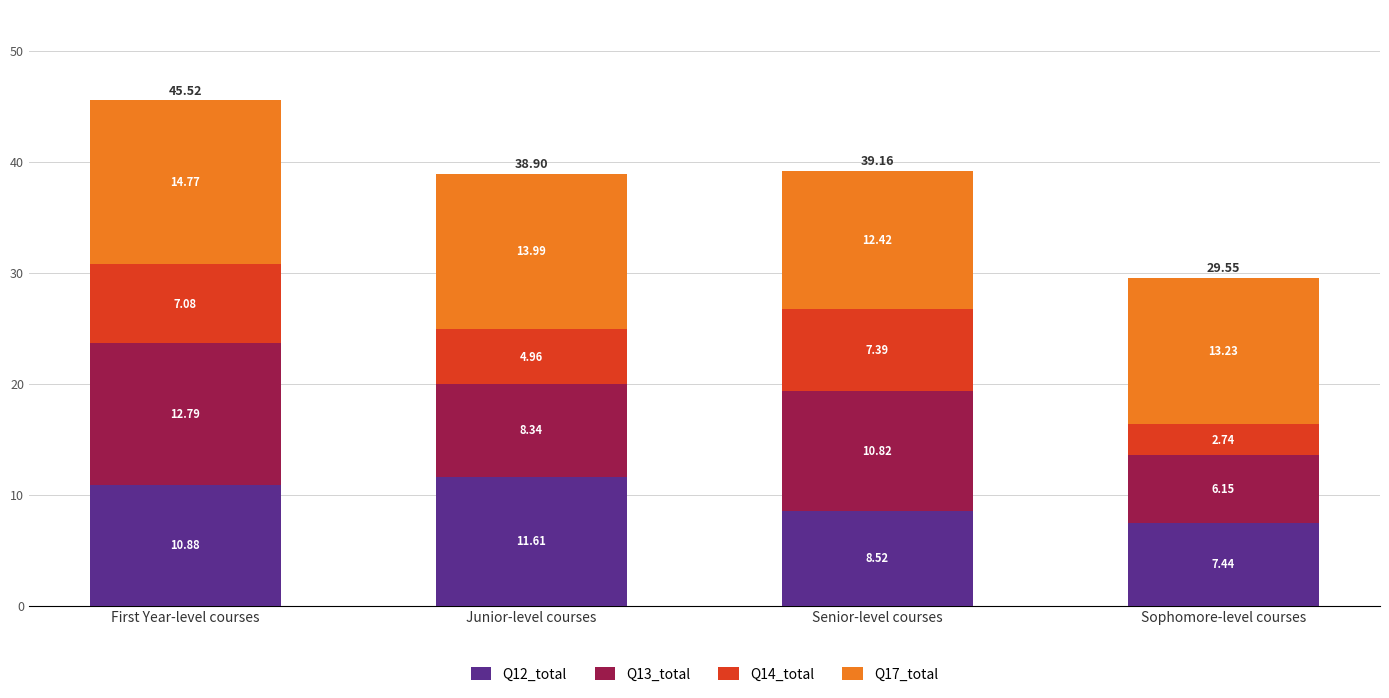

At which label does Q12_total reach its minimum?

Sophomore-level courses